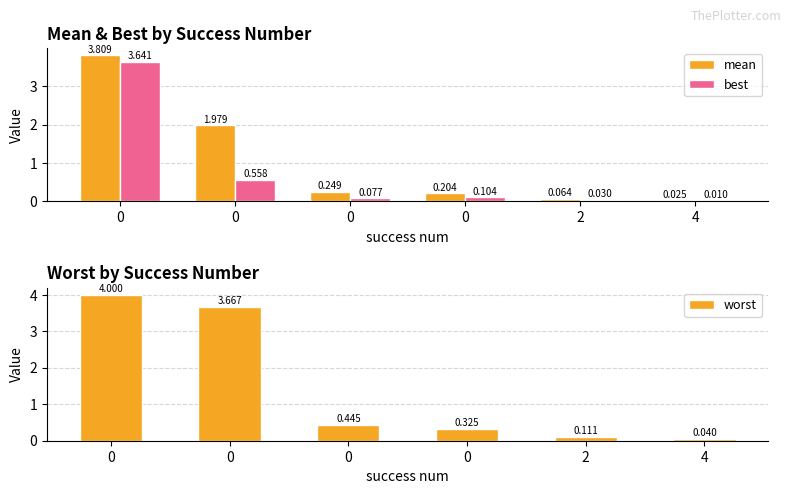

Is it true that mean equals 2.0 at 0?

True